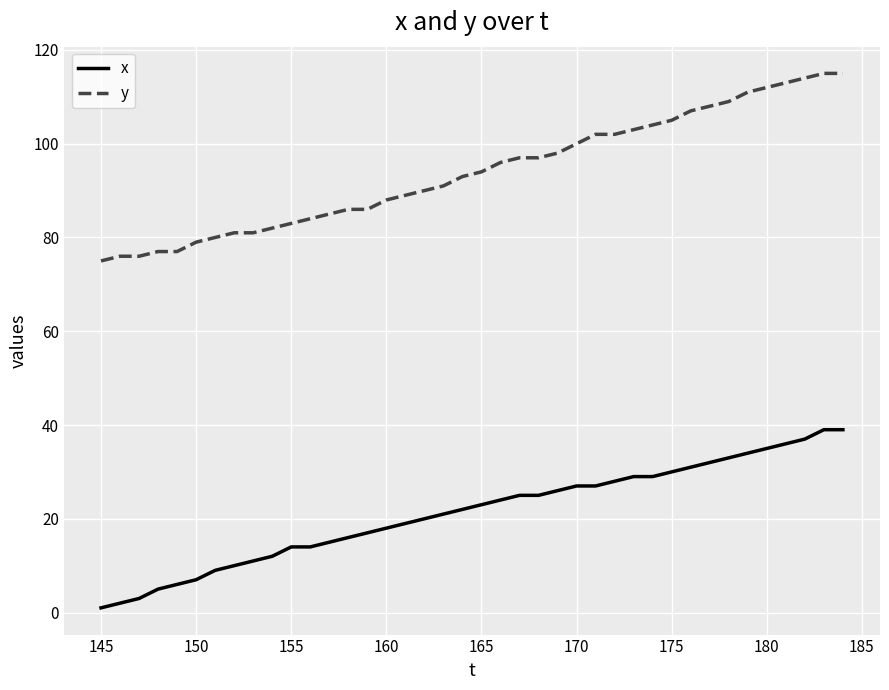

What is the highest value of the y series?

115